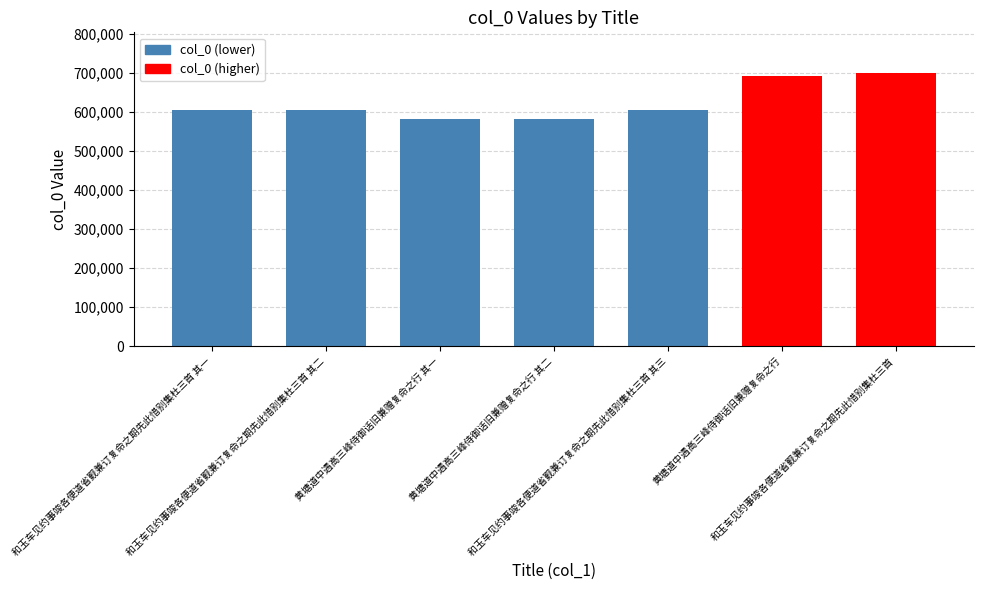

How many bars are there in total?

7